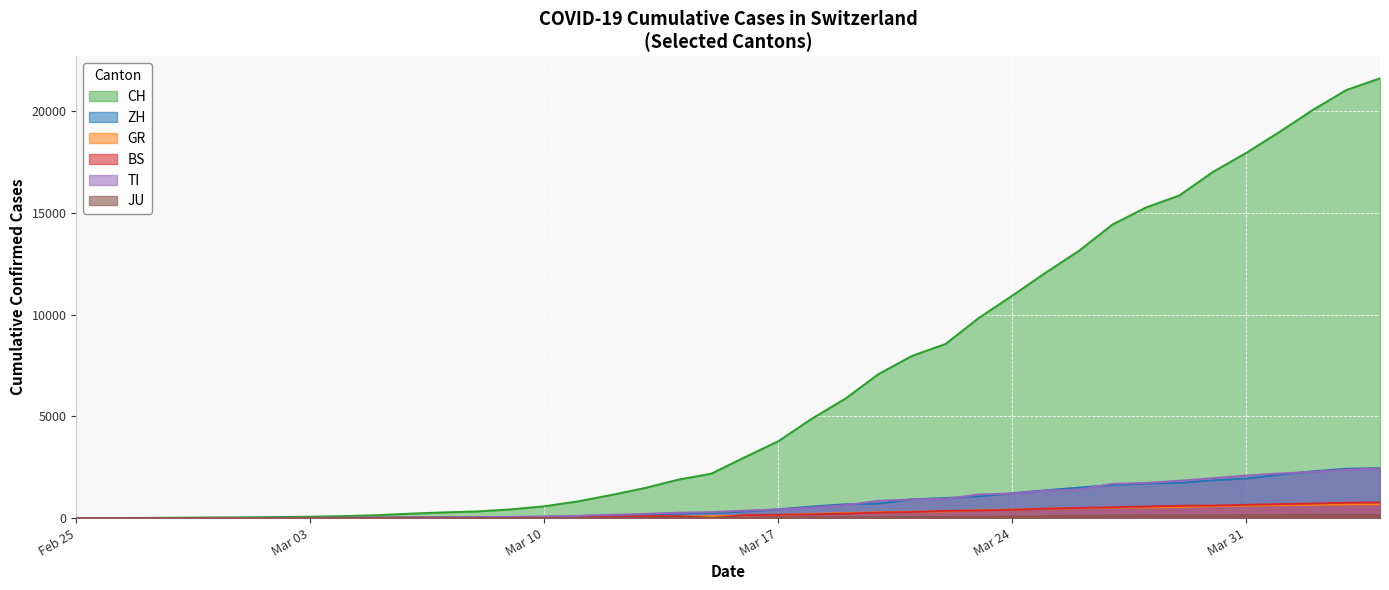

What is the value of the BS point at the 33rd from the left?

569